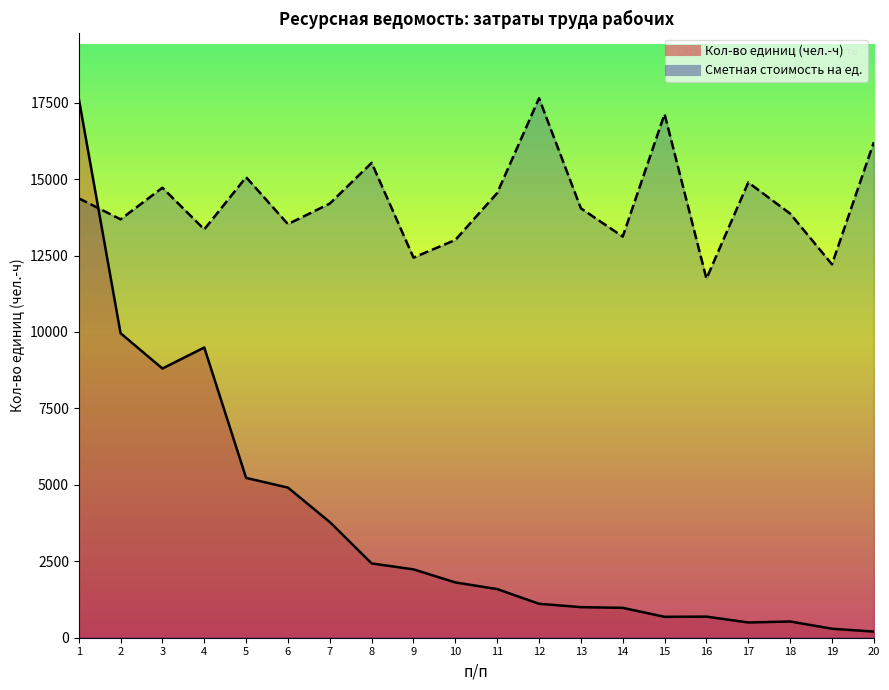

Reading right to left, extract all data points from this chart.

Кол-во единиц: 200.7	294.1	530.6	498.0	690.3	683.6	976.9	1000.1	1110.2	1589.8	1808.9	2235.6	2429.5	3781.5	4909.6	5226.6	9491.3	8804.7	9958.9	17644.5
Сметная стоимость на ед.: 16204.1	12211.8	13871.3	14889.0	11742.1	17127.8	13119.8	14043.6	17644.5	14544.6	13010.3	12431.0	15530.9	14200.1	13526.9	15061.2	13354.7	14716.8	13683.5	14372.3